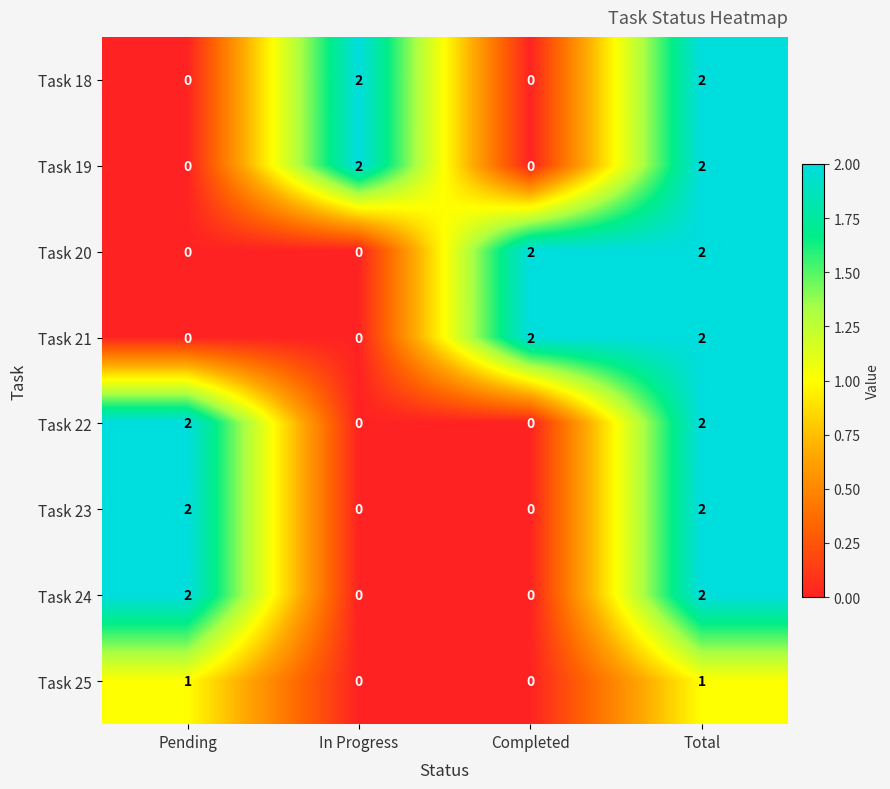

Count the Task 25 values in the range 0 to 1.

4